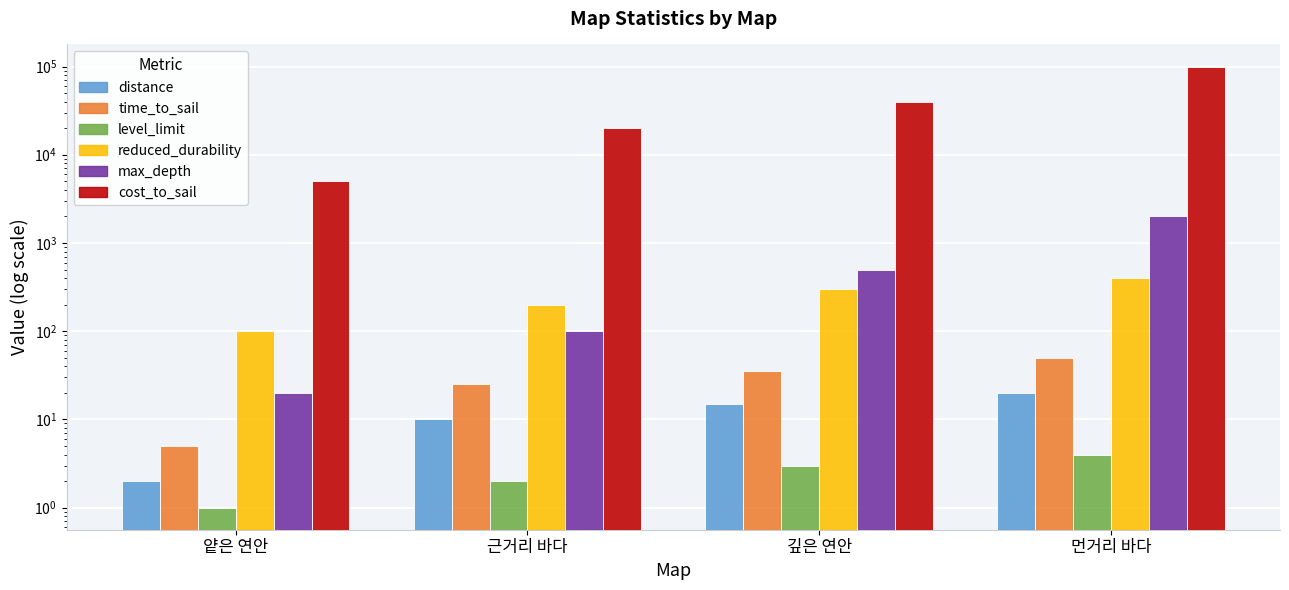

At which label does max_depth first exceed 500?

먼거리 바다